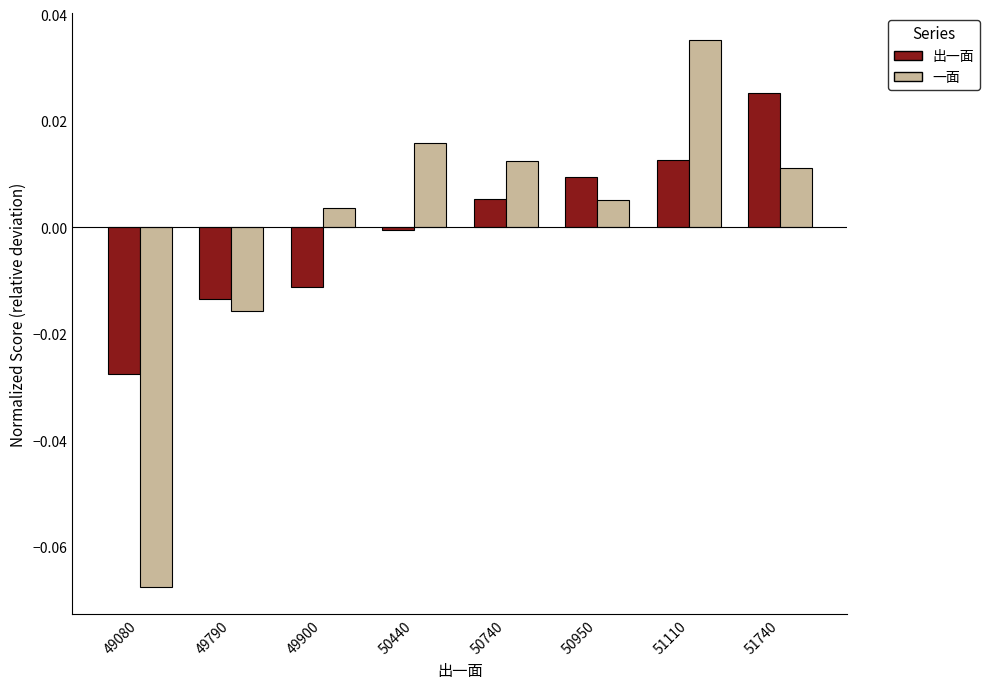

Which series has the widest spread of values?

一面